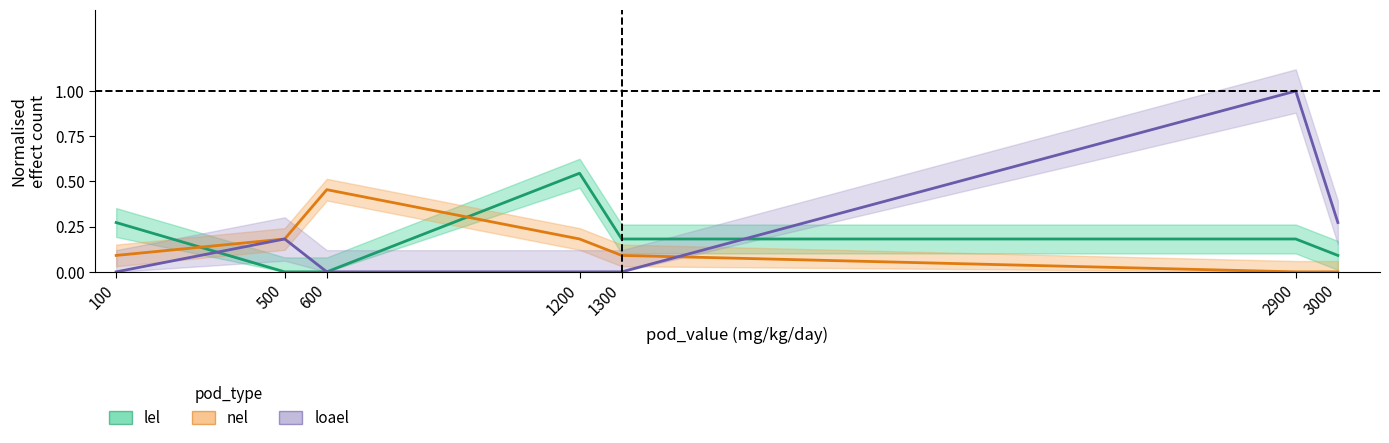

The loael series shows 0.4 at 100. True or false?

False